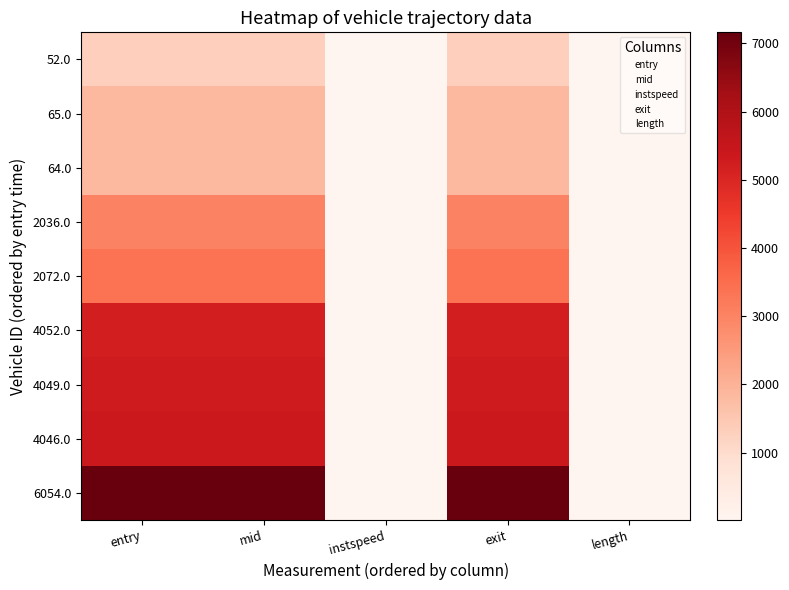

What is the maximum value shown in the chart?

7161.4